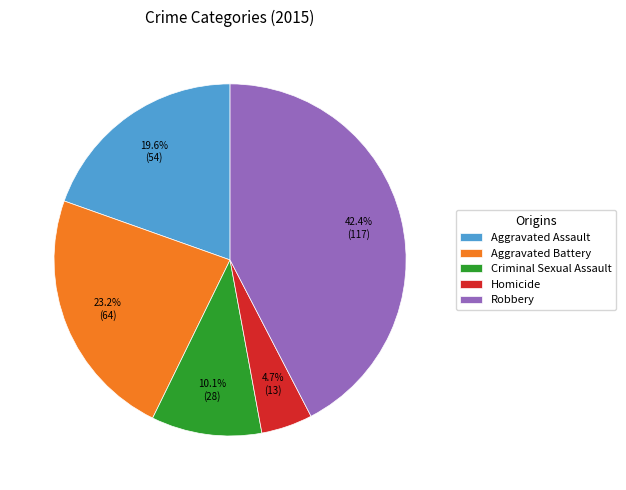

To the nearest percent, what is the difference between the Aggravated Battery and Aggravated Assault slice percentages?

4%